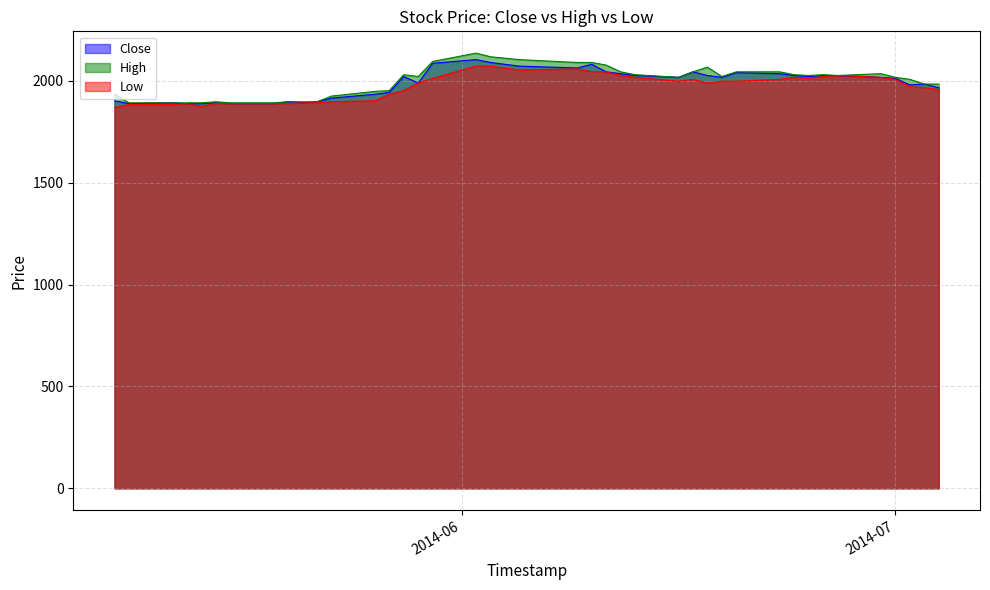

What is the total value across all series at 2014-06-26?

6077